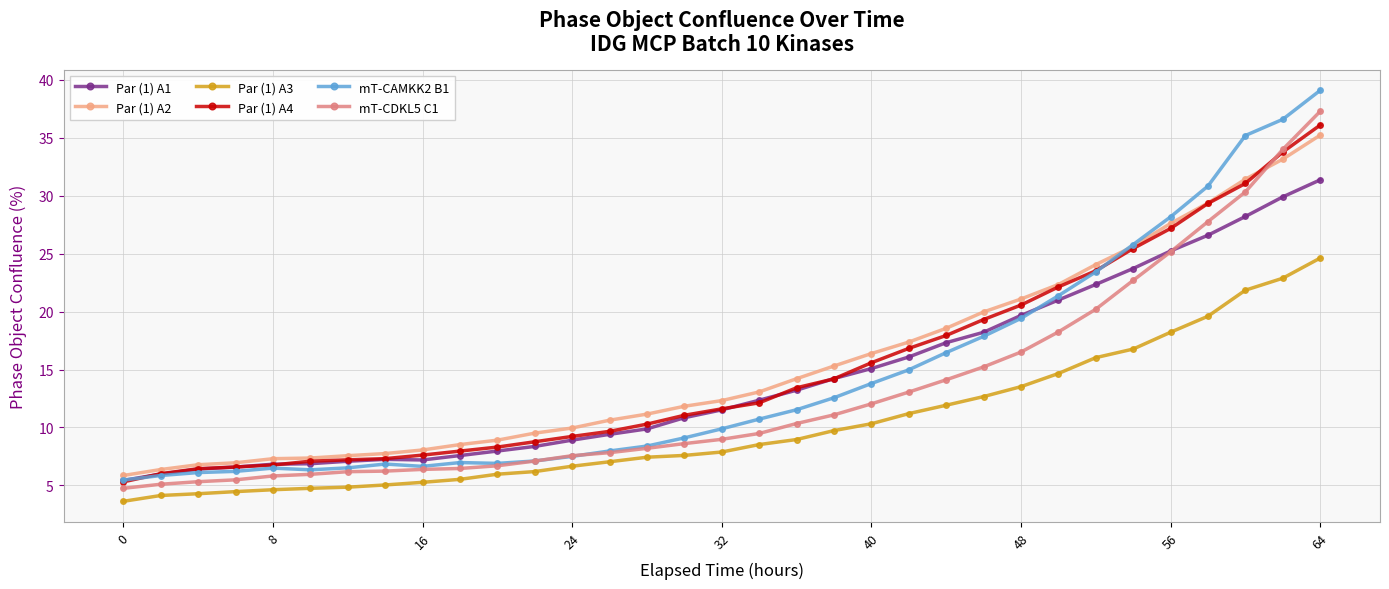

Which series has the largest total across all categories?

Par (1) A2